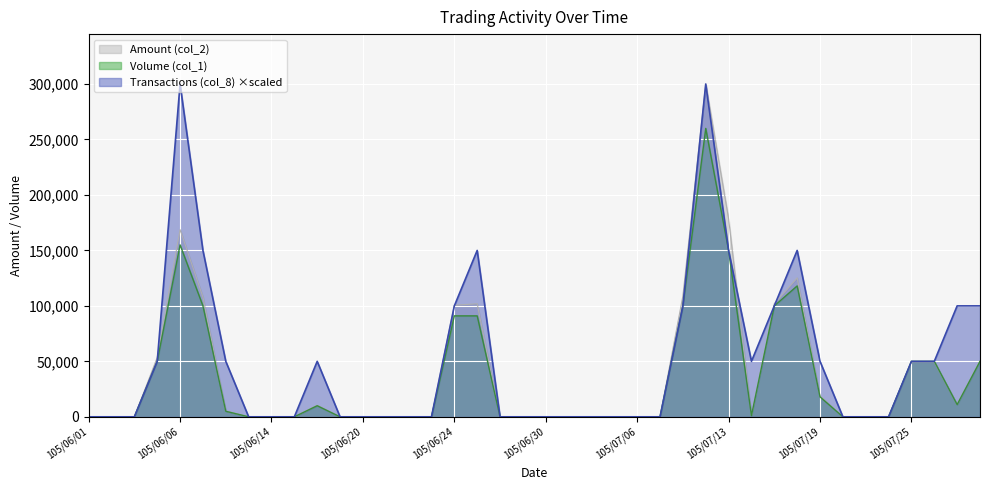

Read the Volume (col_1) value at 105/06/07.

100000